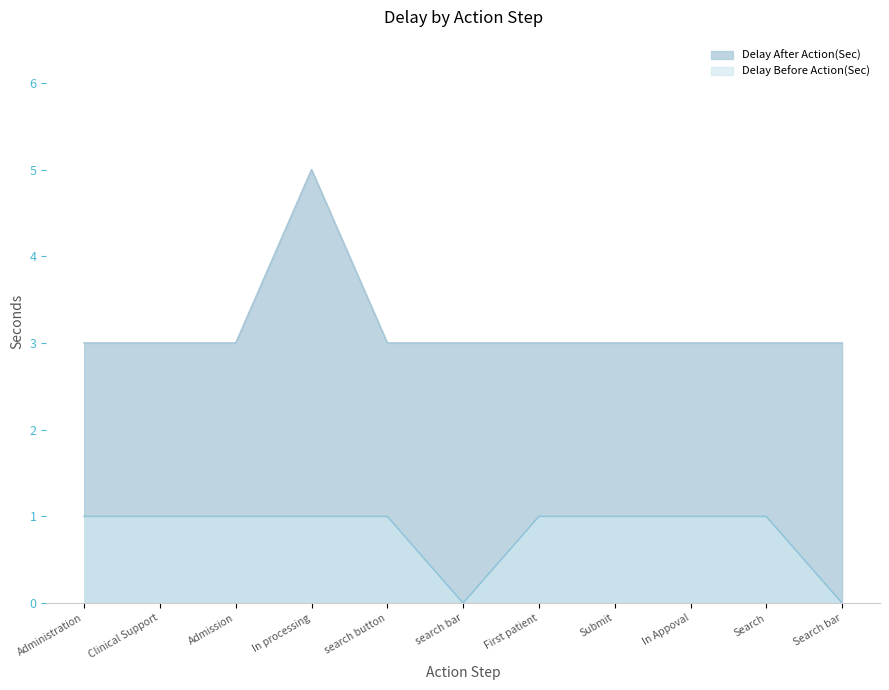

True or false: Delay Before Action(Sec) and Delay After Action(Sec) intersect in this chart.

False